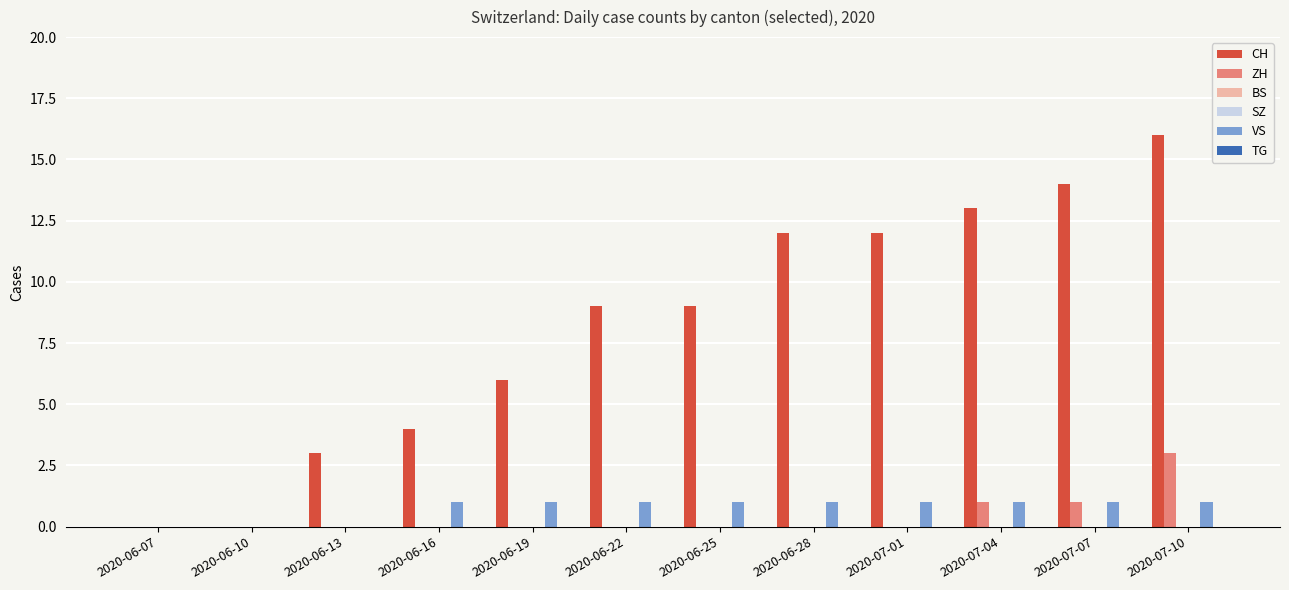

What is the total value across all series at 2020-06-13?

3